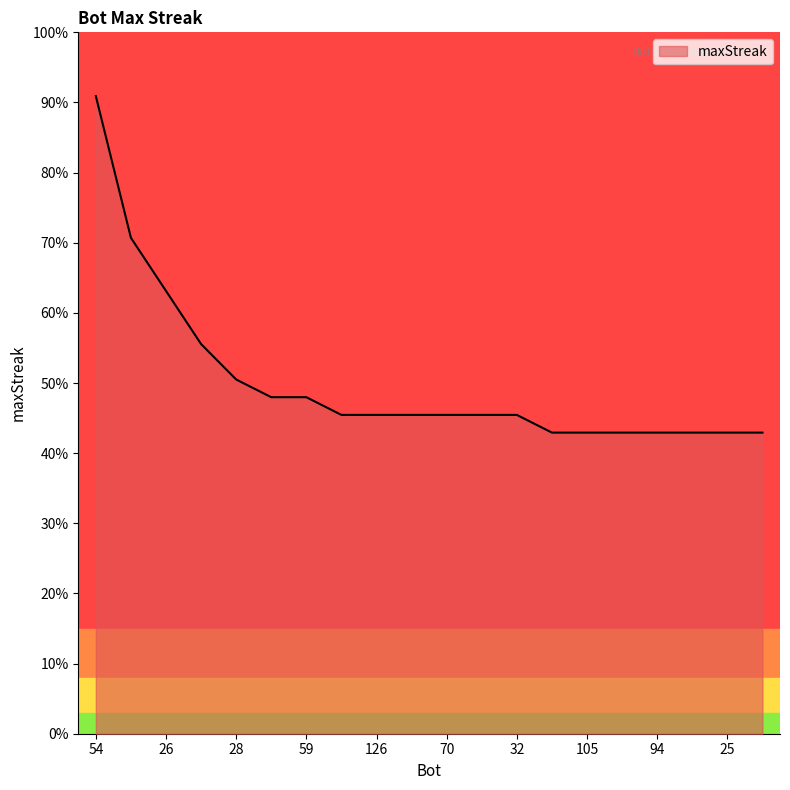

List the labels in order of value, smallest first.

165, 105, 96, 94, 30, 25, 23, 135, 126, 73, 70, 52, 32, 75, 59, 28, 34, 26, 1, 54